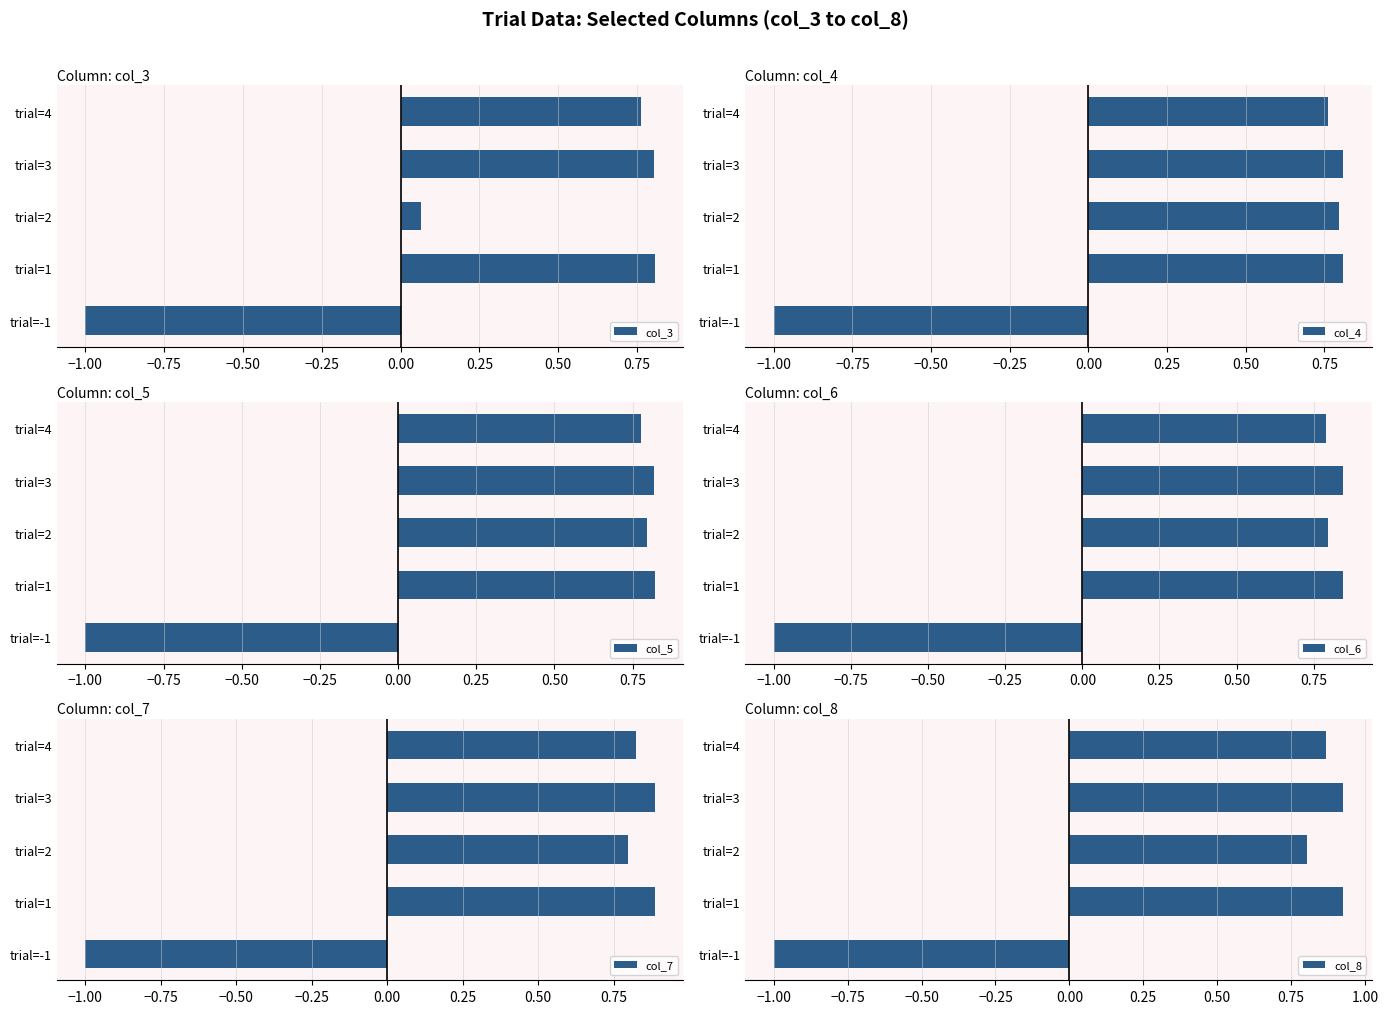

What are all the series names shown in the legend?

col_3, col_4, col_5, col_6, col_7, col_8